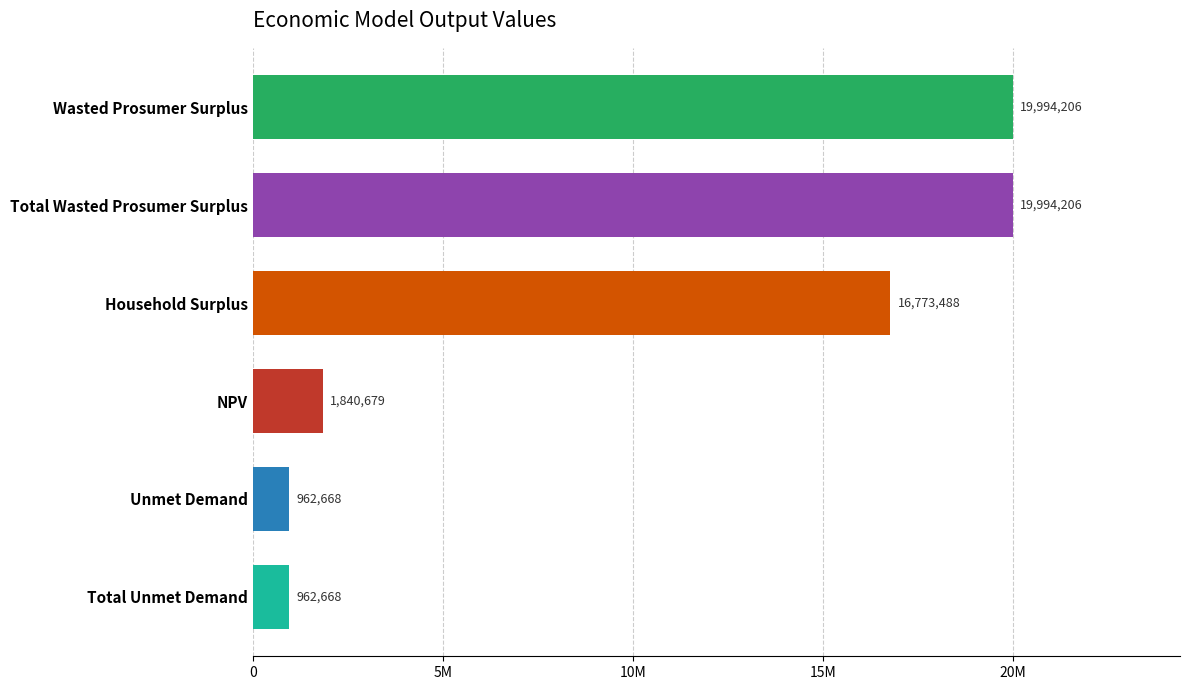

Does the chart contain any negative values?

No